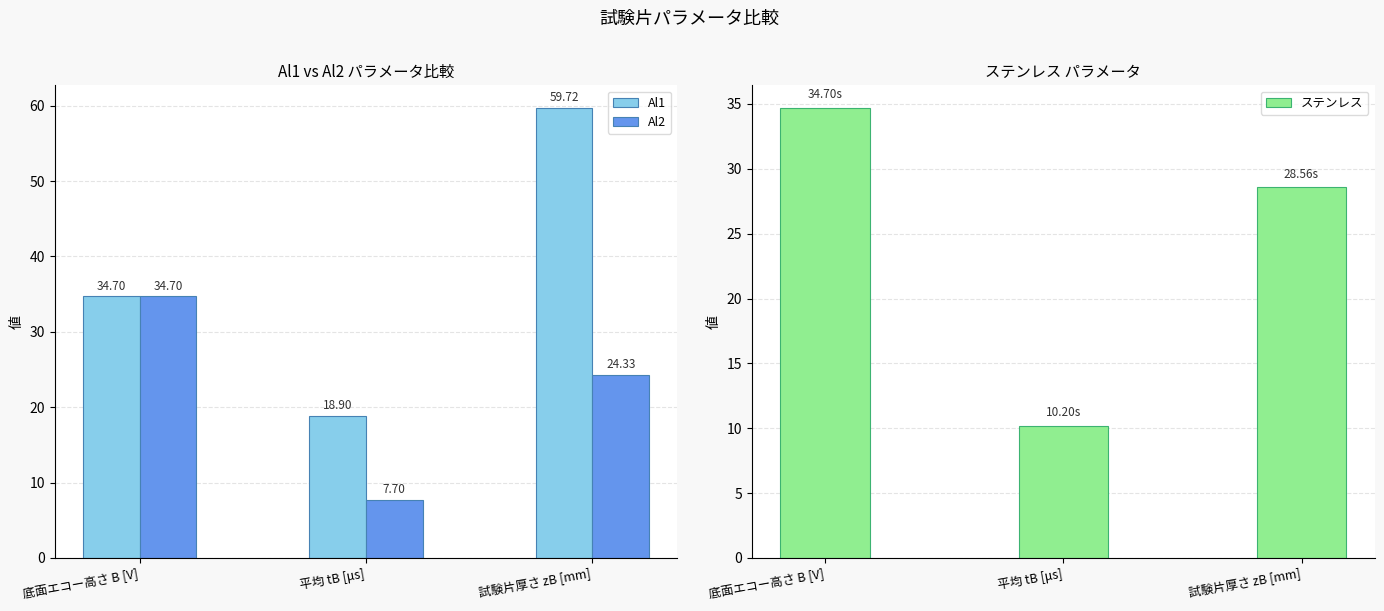

What is the sum of the Al1 values at 底面エコー高さ B [V] and 試験片厚さ zB [mm]?

94.4